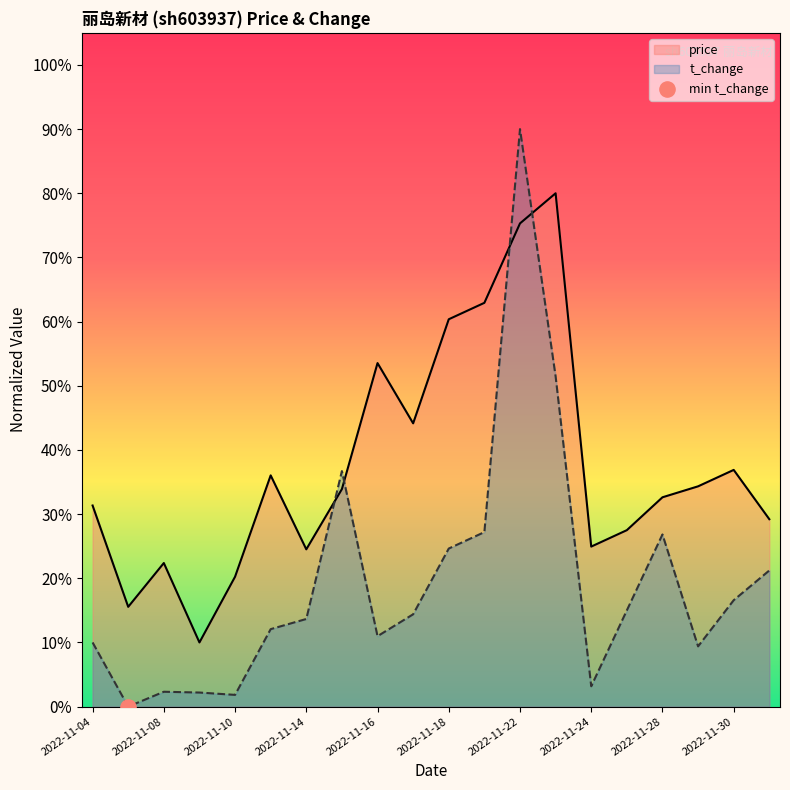

At which category is the sum across all series the highest?

12